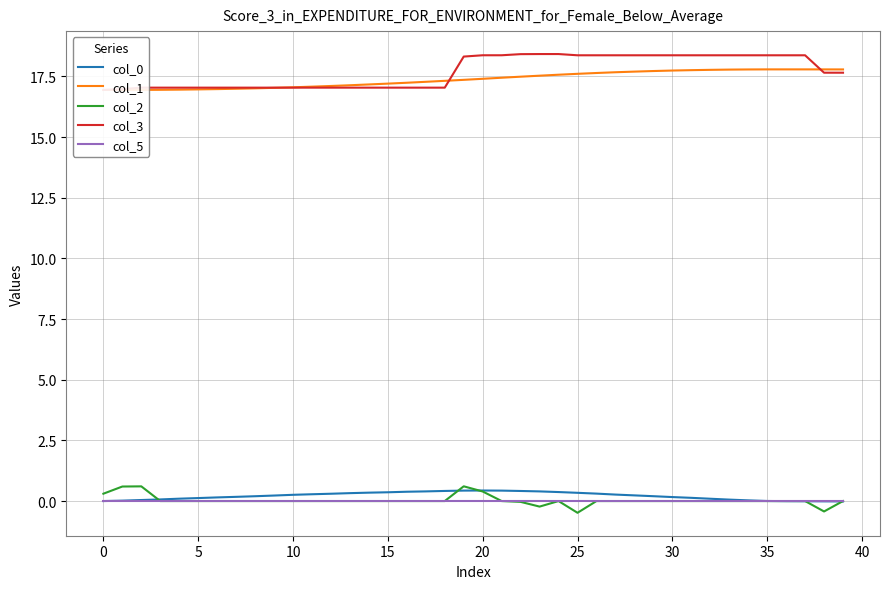

Rank the series at 39 from lowest to highest value.

col_0, col_2, col_5, col_3, col_1